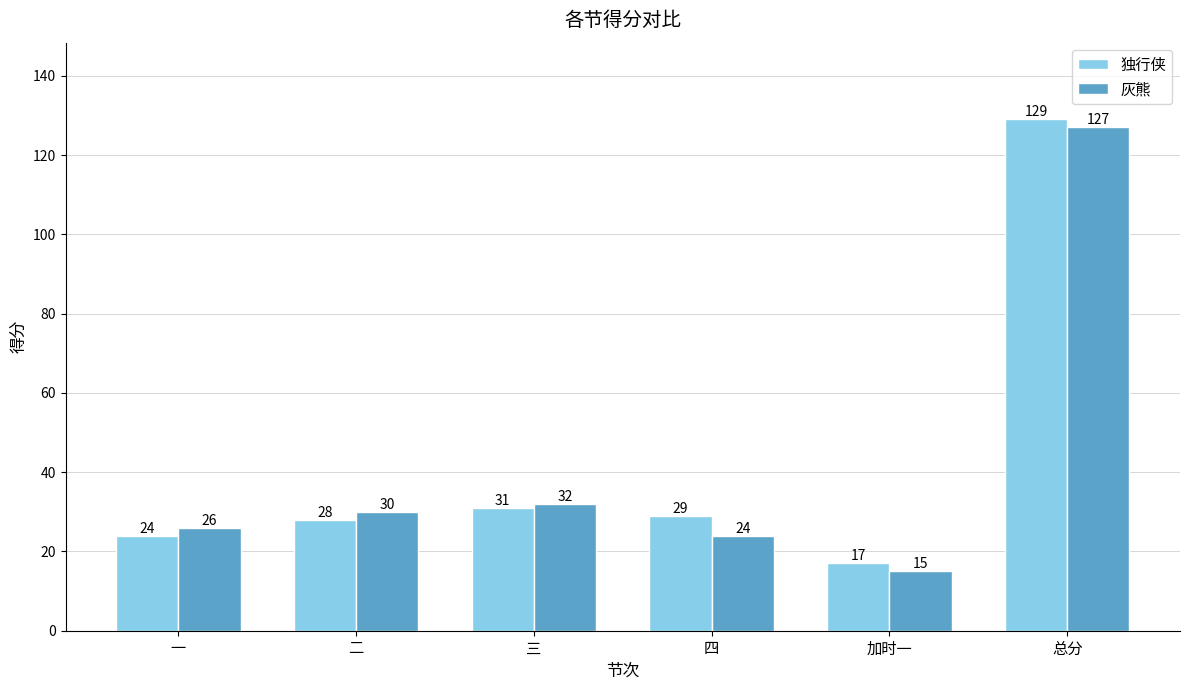

Is it true that 独行侠 equals 17 at 加时一?

True